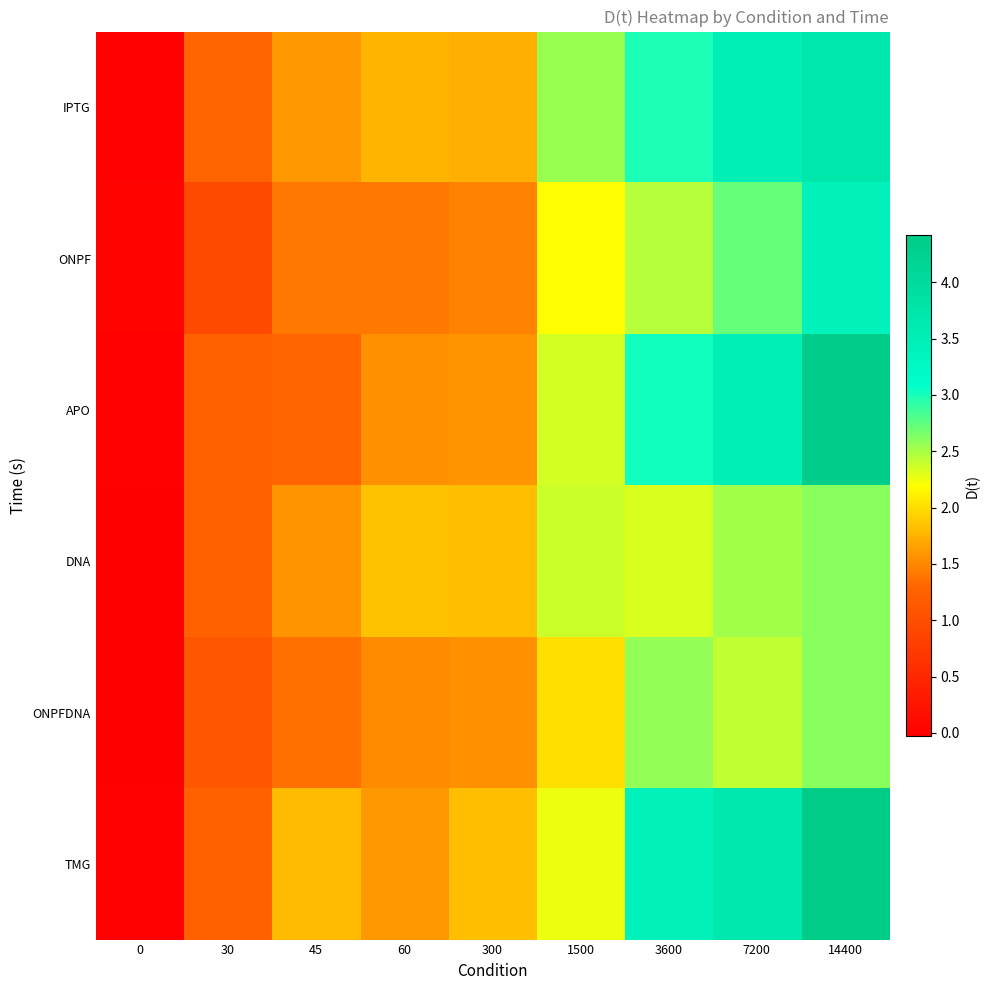

How many categories are shown in the chart?

9